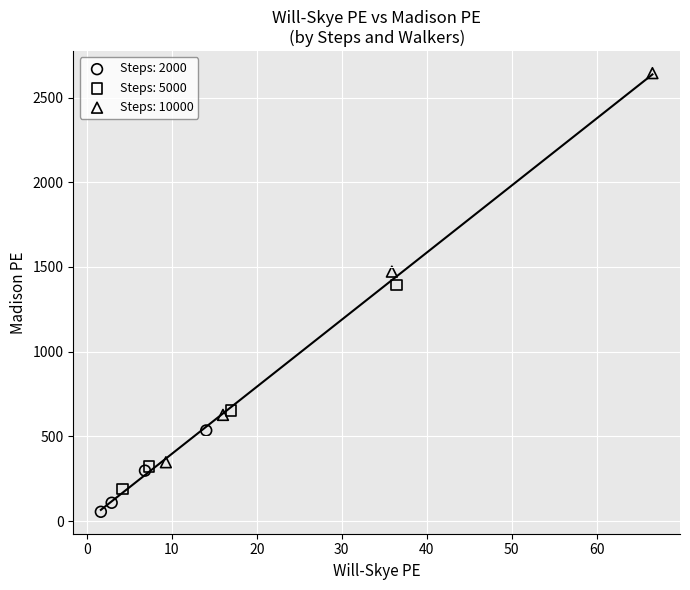

Which series contains the lowest Y value?

Steps: 2000